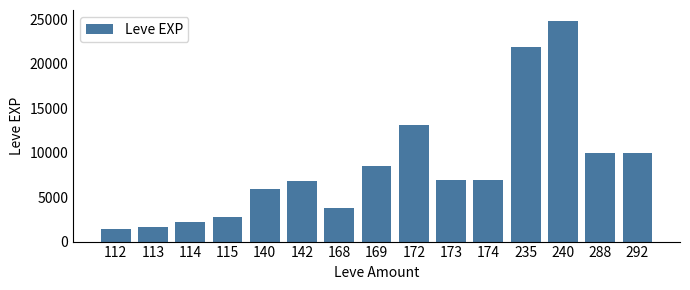

What is the maximum value shown in the chart?

24790